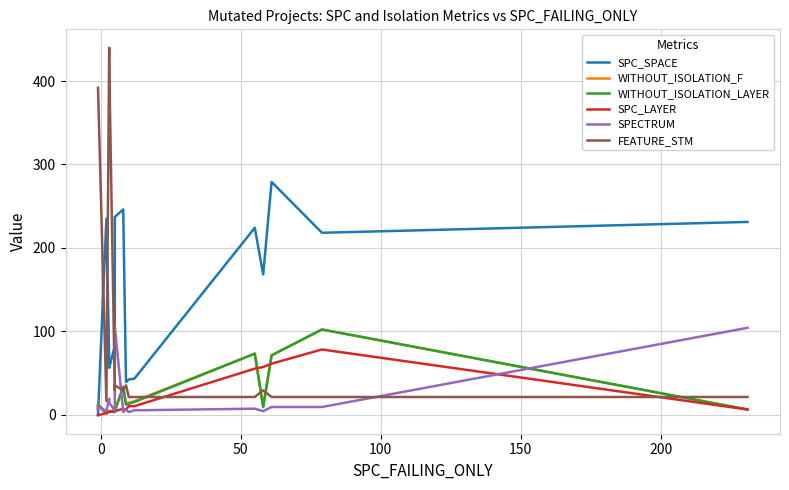

True or false: SPC_LAYER has more than 1 points higher than both neighbors.

True